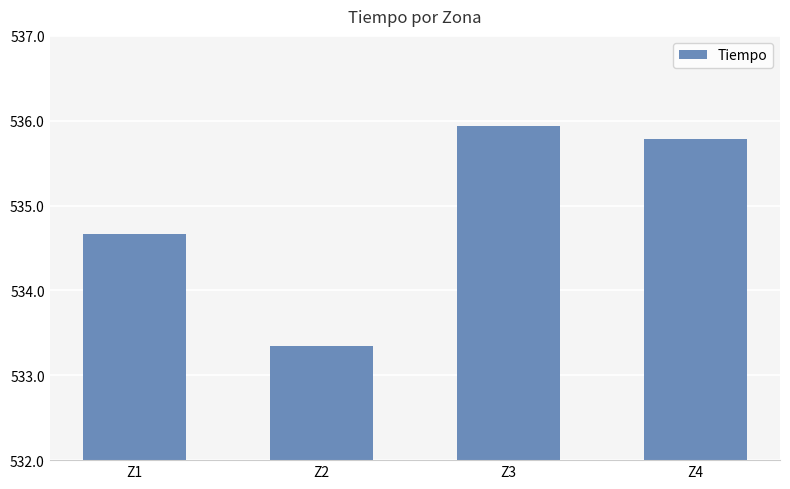

What is the average value?

534.9